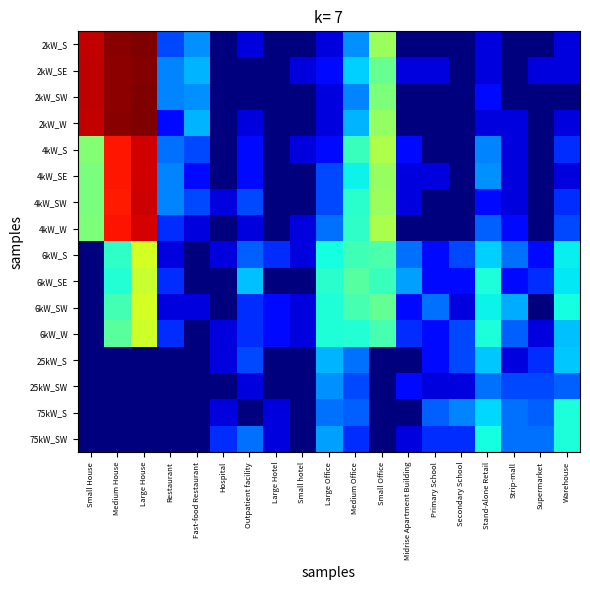

Rank the series by their maximum value, from lowest to highest.

25kW_SW, 25kW_S, 75kW_S, 75kW_SW, 6kW_SE, 6kW_W, 6kW_S, 6kW_SW, 4kW_W, 4kW_S, 4kW_SE, 4kW_SW, 2kW_SE, 2kW_SW, 2kW_S, 2kW_W